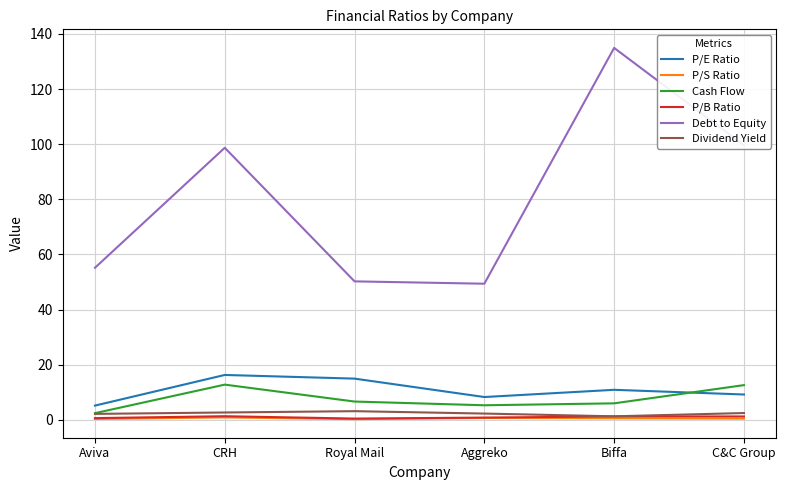

Which series has the widest spread of values?

Debt to Equity